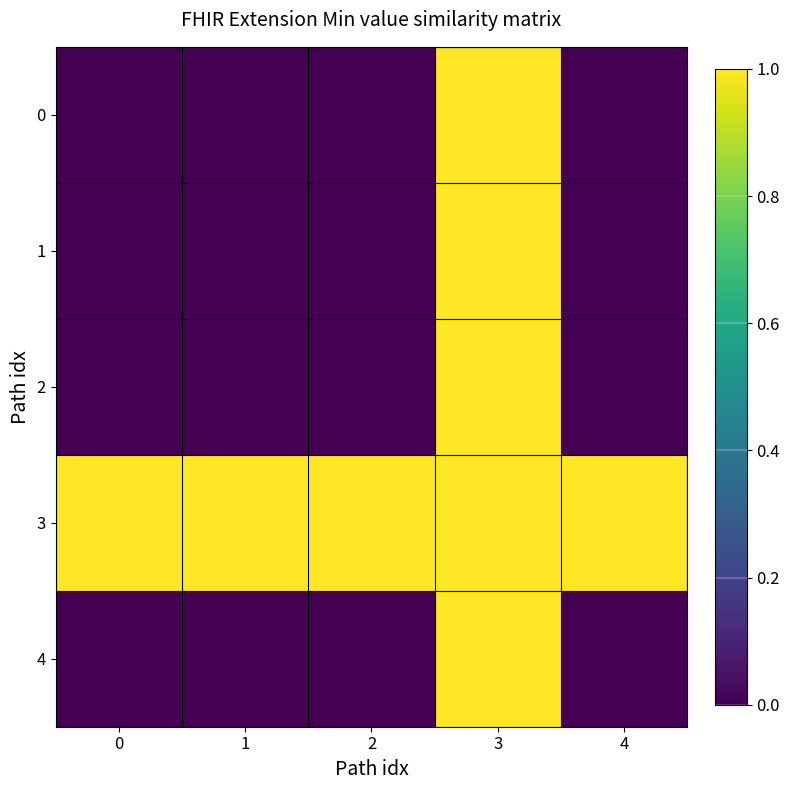

At how many categories does at least one series exceed 0?

5